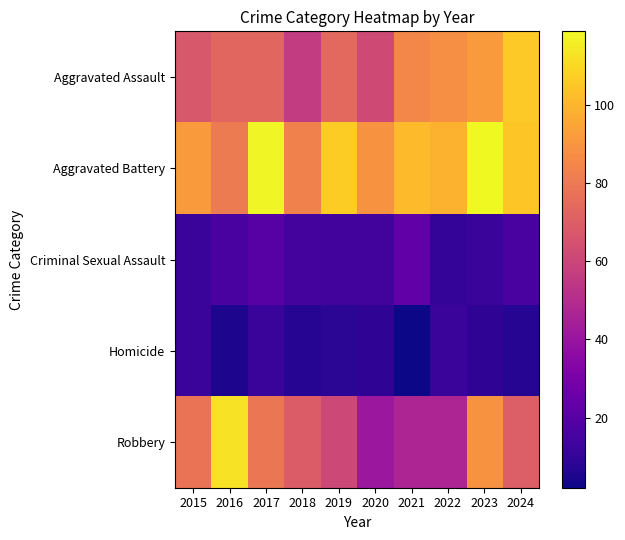

Reading left to right, extract all data points from this chart.

Aggravated Assault: 2015=67	2016=73	2017=73	2018=56	2019=74	2020=62	2021=85	2022=88	2023=92	2024=106
Aggravated Battery: 2015=92	2016=81	2017=118	2018=83	2019=107	2020=89	2021=102	2022=99	2023=119	2024=105
Criminal Sexual Assault: 2015=12	2016=16	2017=20	2018=15	2019=14	2020=14	2021=23	2022=10	2023=12	2024=16
Homicide: 2015=12	2016=5	2017=12	2018=7	2019=8	2020=9	2021=2	2022=12	2023=9	2024=7
Robbery: 2015=78	2016=113	2017=79	2018=69	2019=61	2020=41	2021=47	2022=47	2023=89	2024=70